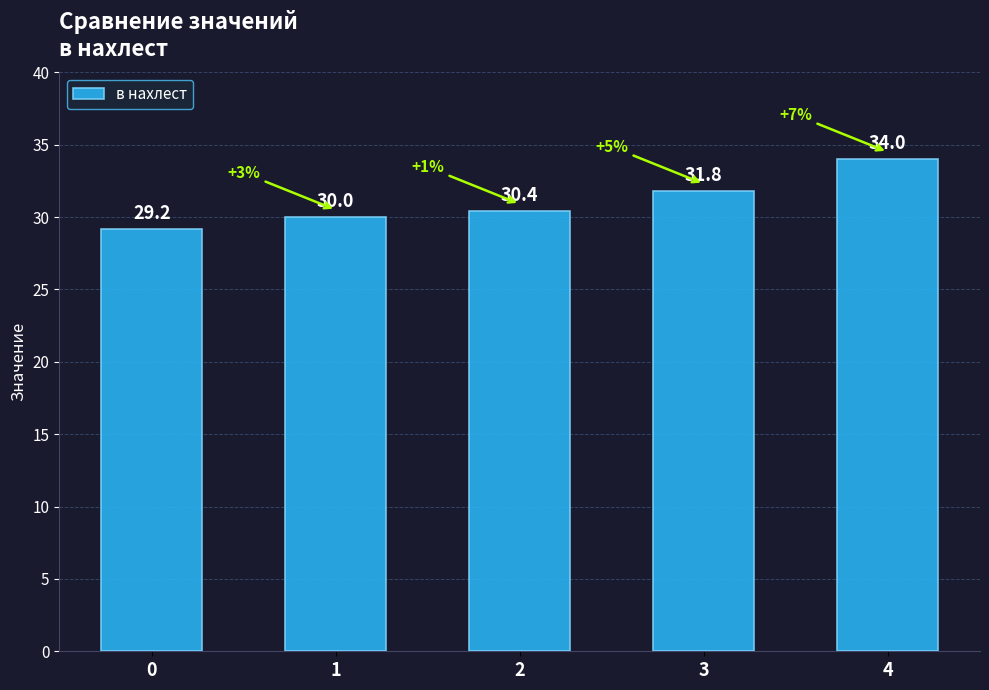

Reading left to right, what are all the values shown in this chart?

29.2	30.0	30.4	31.8	34.0